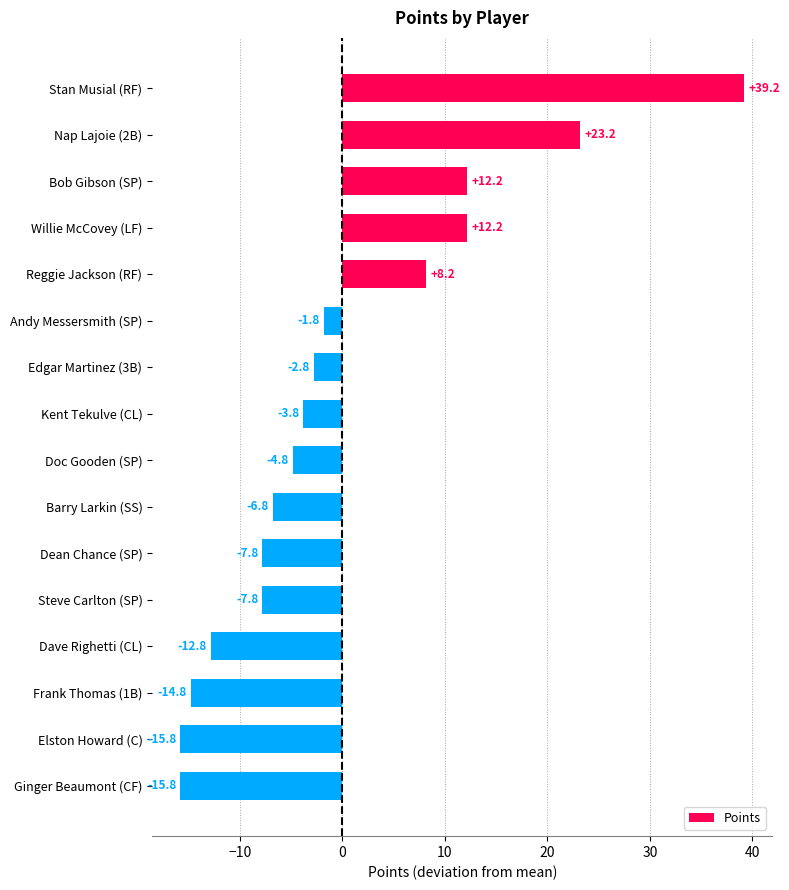

True or false: the data shows 11.4 at Reggie Jackson (RF).

False